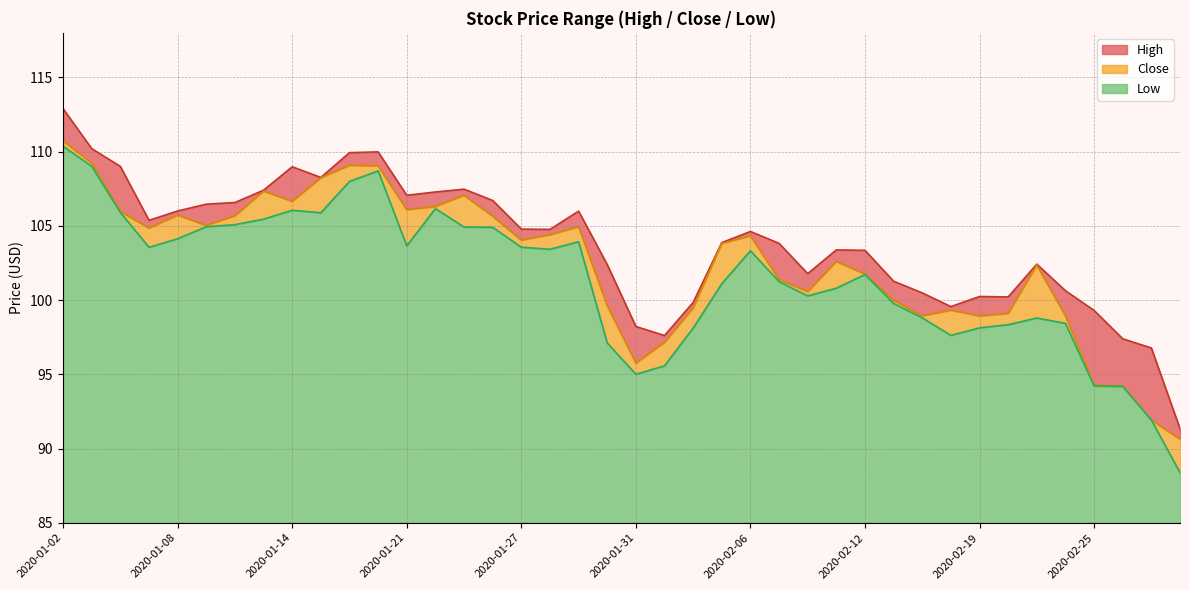

True or false: High and Low cross at least once.

False